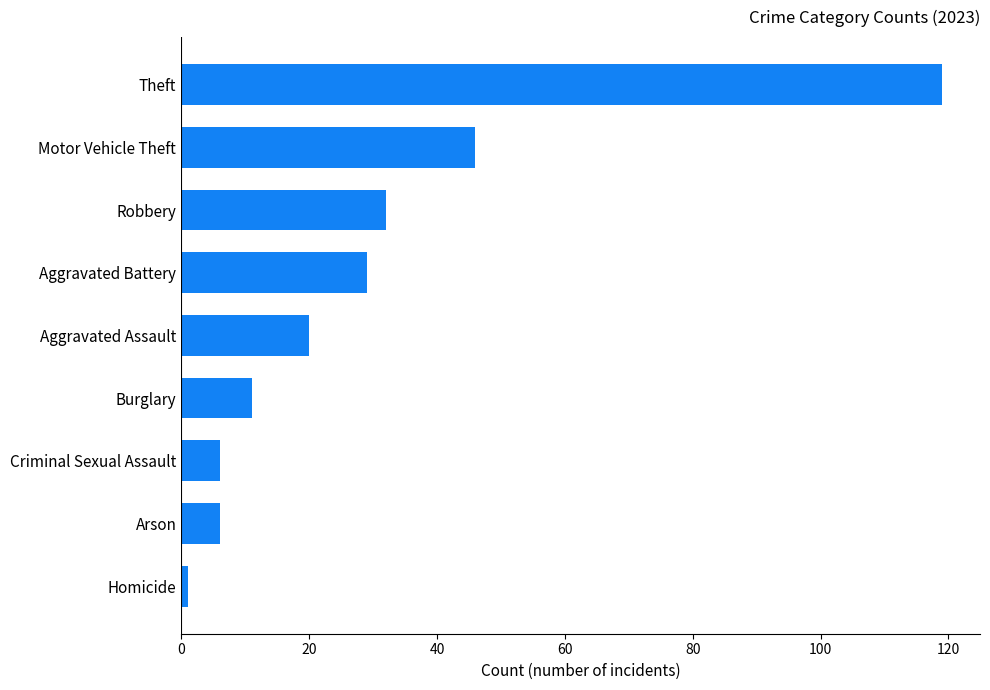

How many bars are there in total?

9